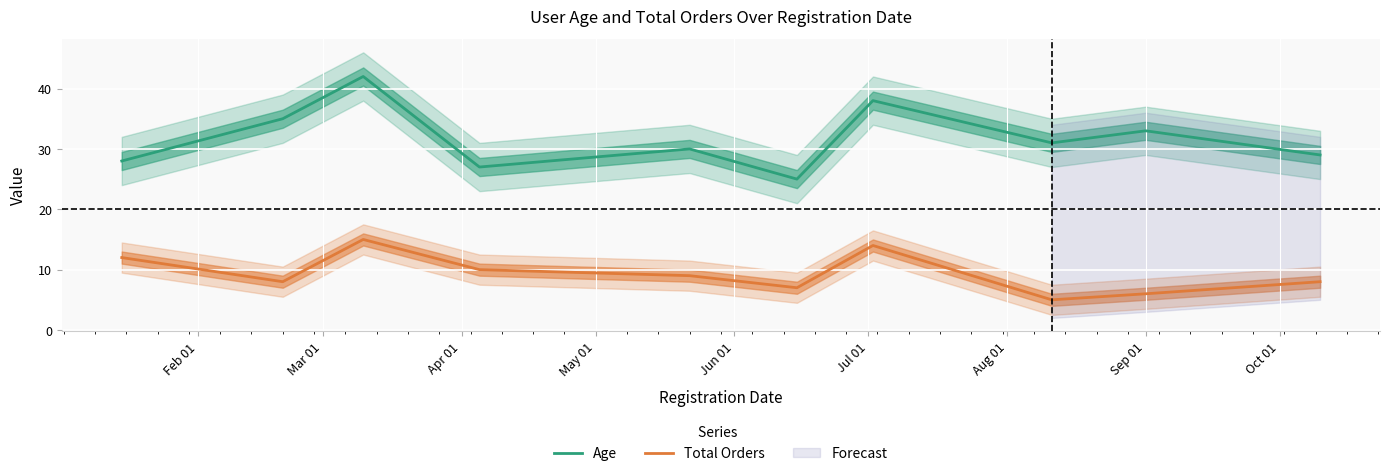

What is the highest value of the Age series?

42